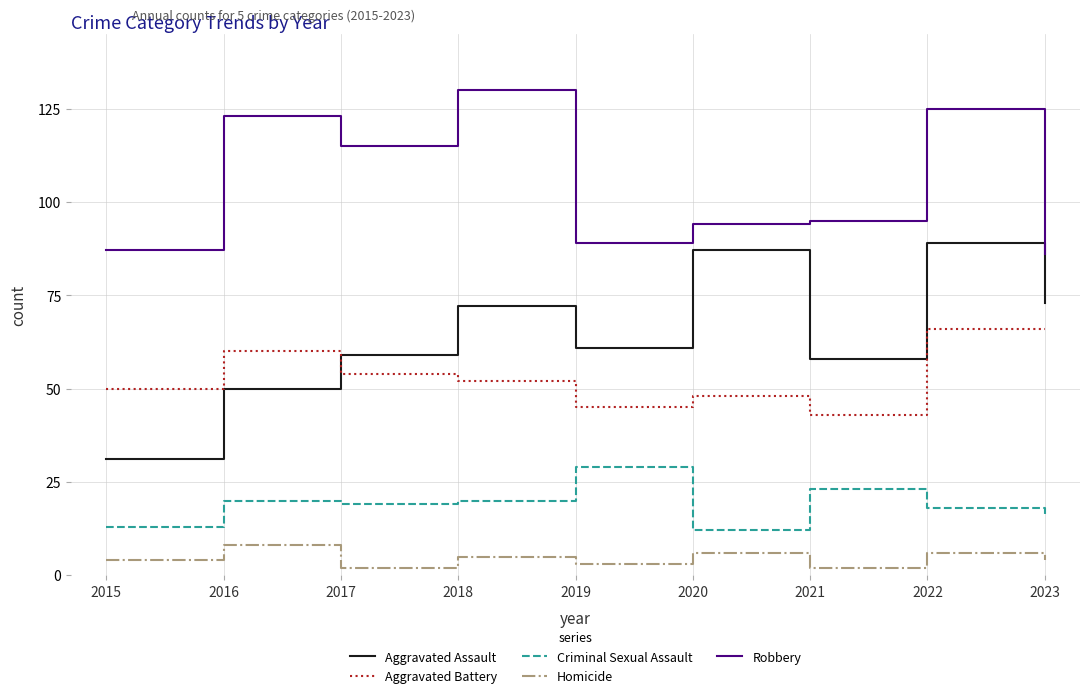

Does the chart have visible grid lines?

Yes